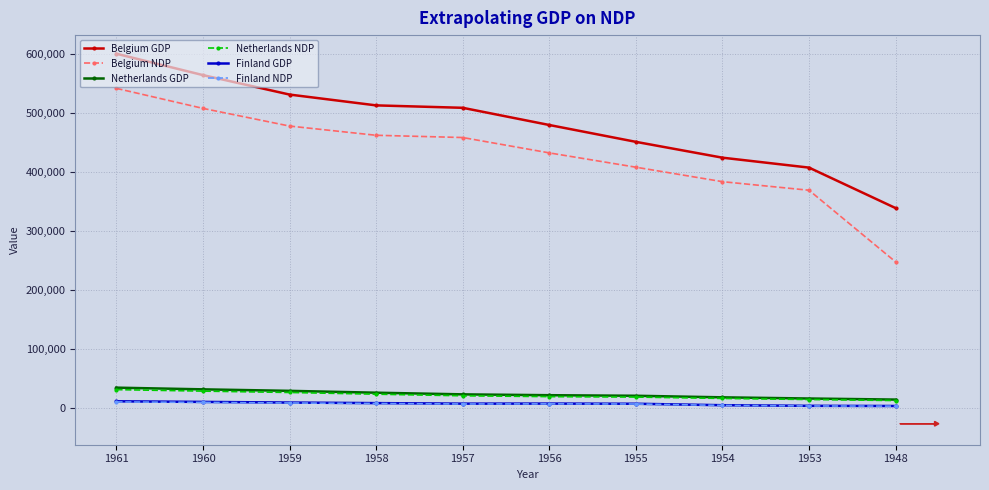

True or false: Belgium GDP and Finland NDP intersect in this chart.

False